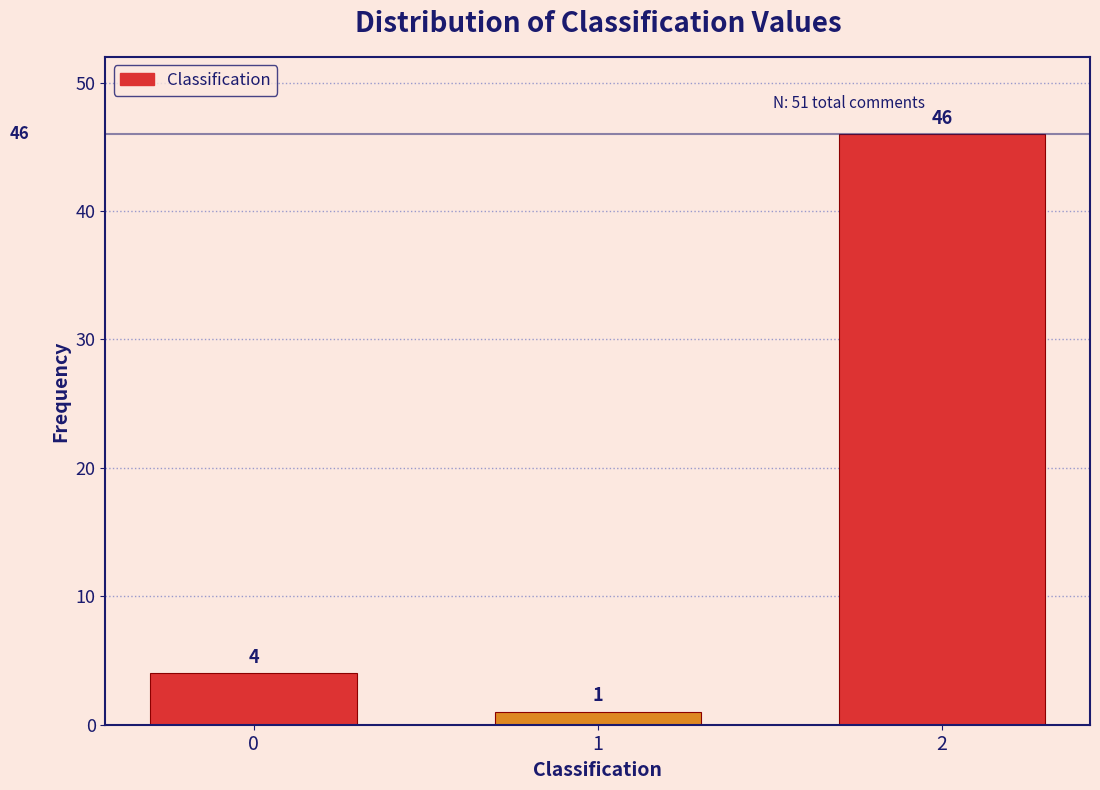

Reading left to right, transcribe all the data shown in this chart.

4	1	46